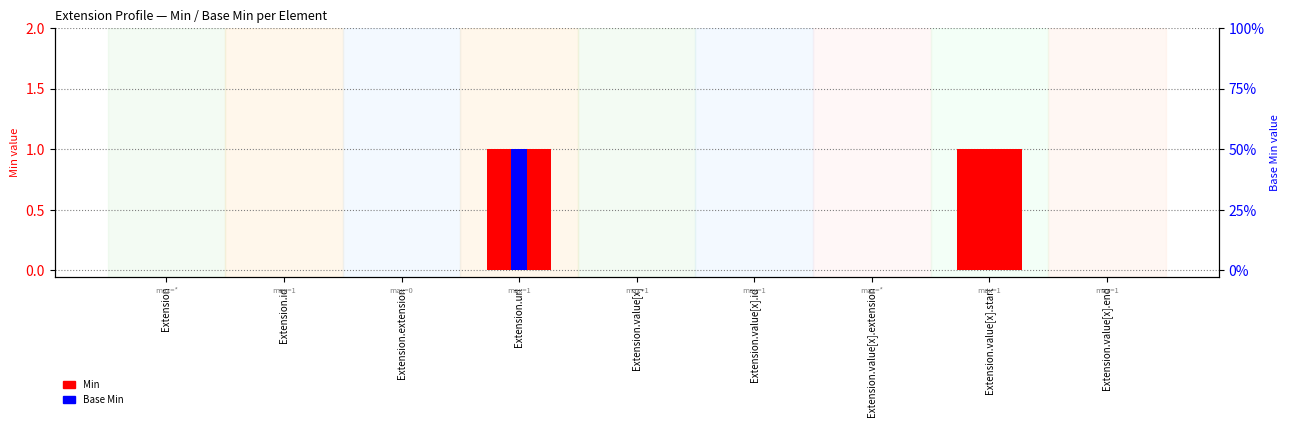

The Min series shows 0 at Extension.extension. True or false?

True